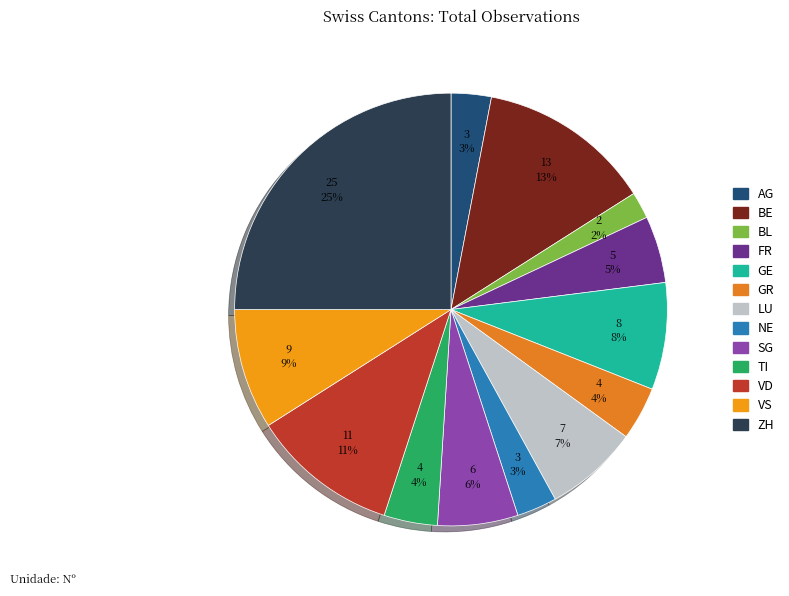

Rank the categories by value from highest to lowest.

ZH, BE, VD, VS, GE, LU, SG, FR, GR, TI, AG, NE, BL